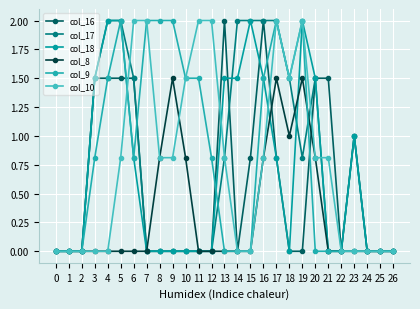

Rank the series at 15 from lowest to highest value.

col_8, col_9, col_10, col_16, col_17, col_18